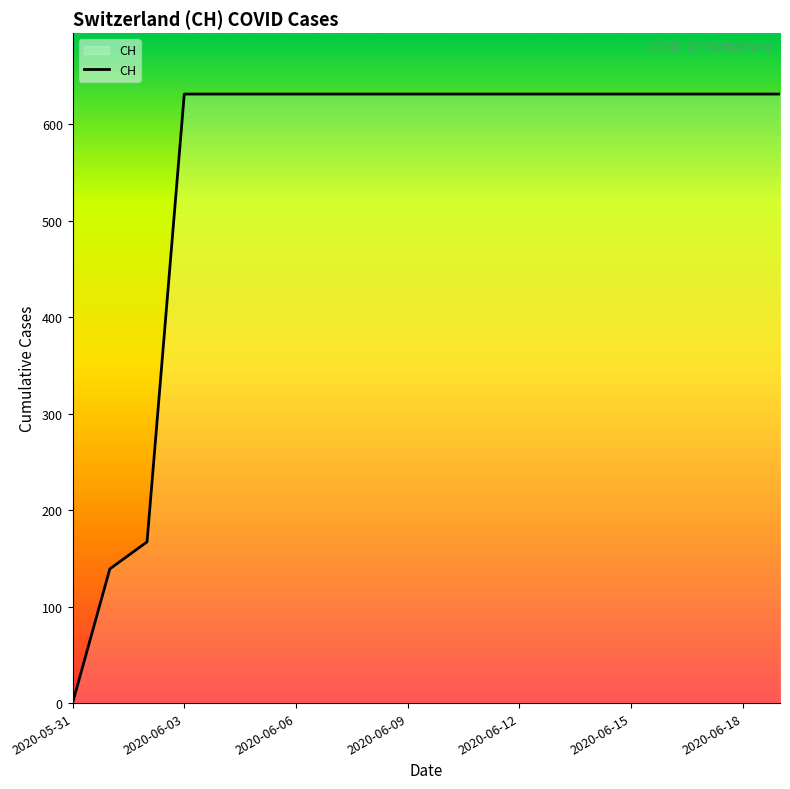

What is the greatest value displayed?

631